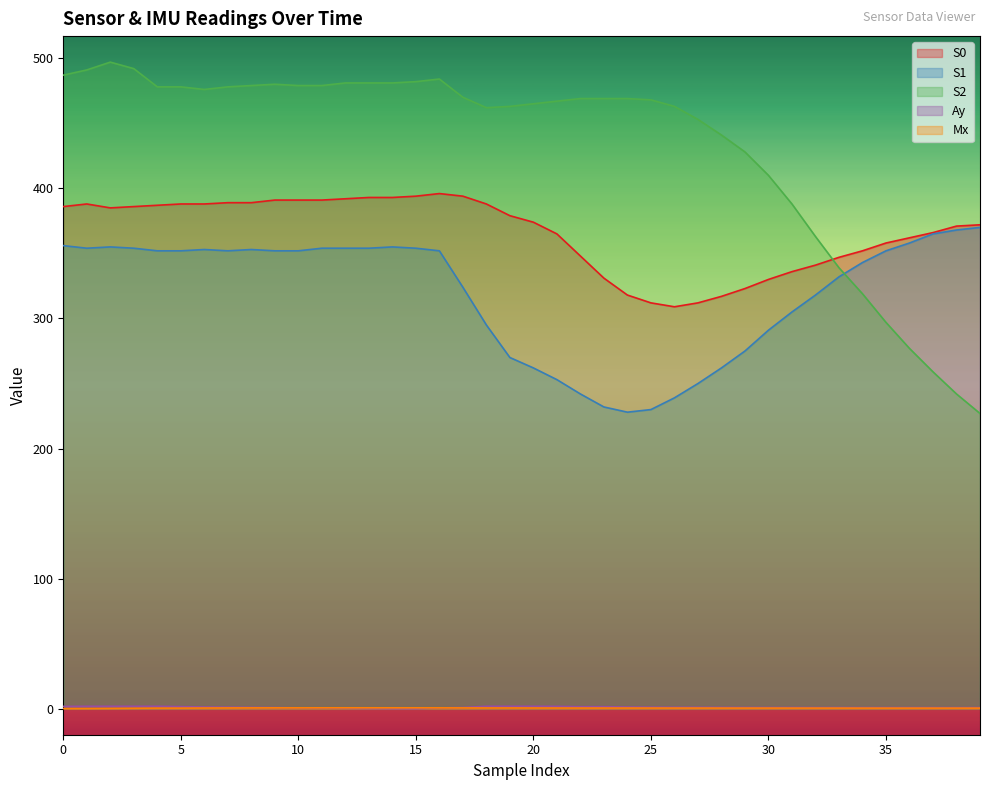

What is the value of the Ay point at the 34th from the left?

1.0